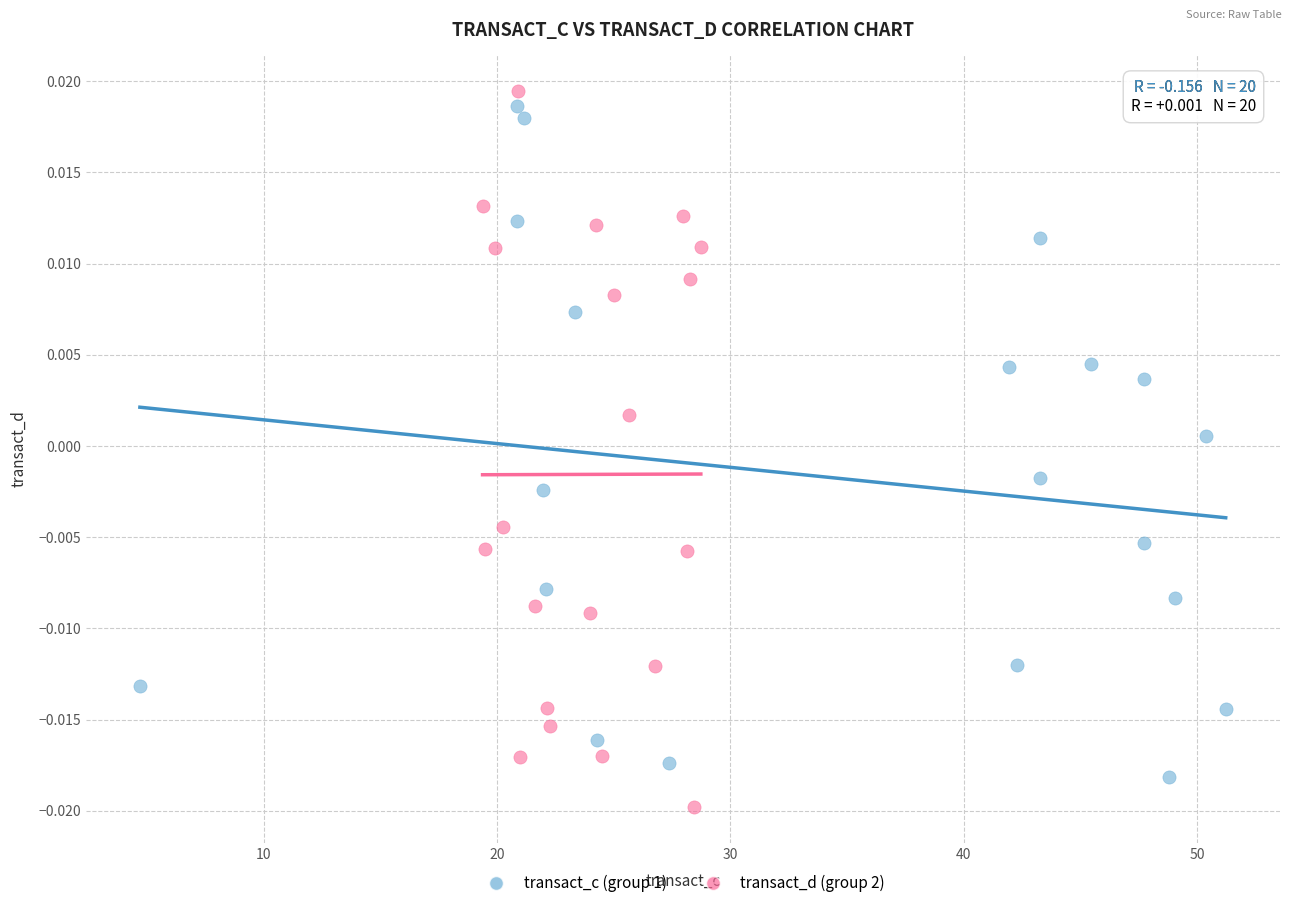

Which series has the widest spread of Y values?

transact_d (group 2)